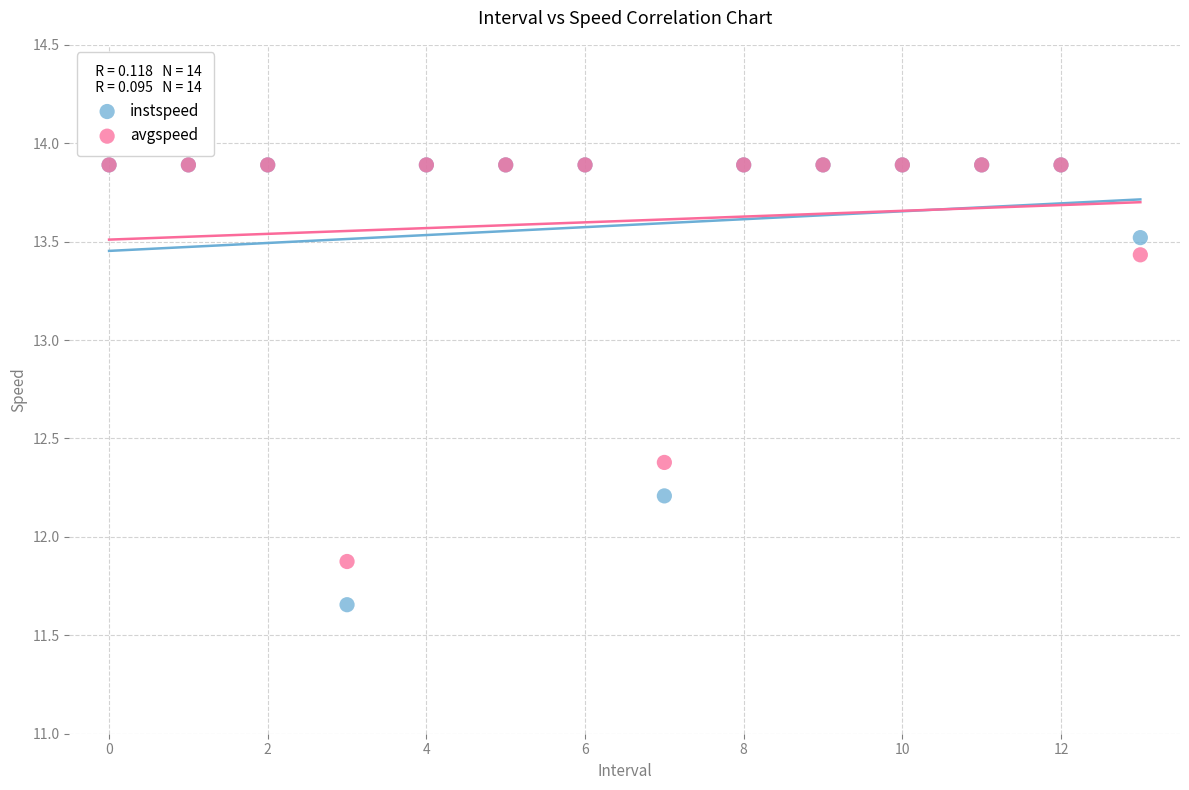

In the avgspeed series, what Y value is closest to 12?

11.9